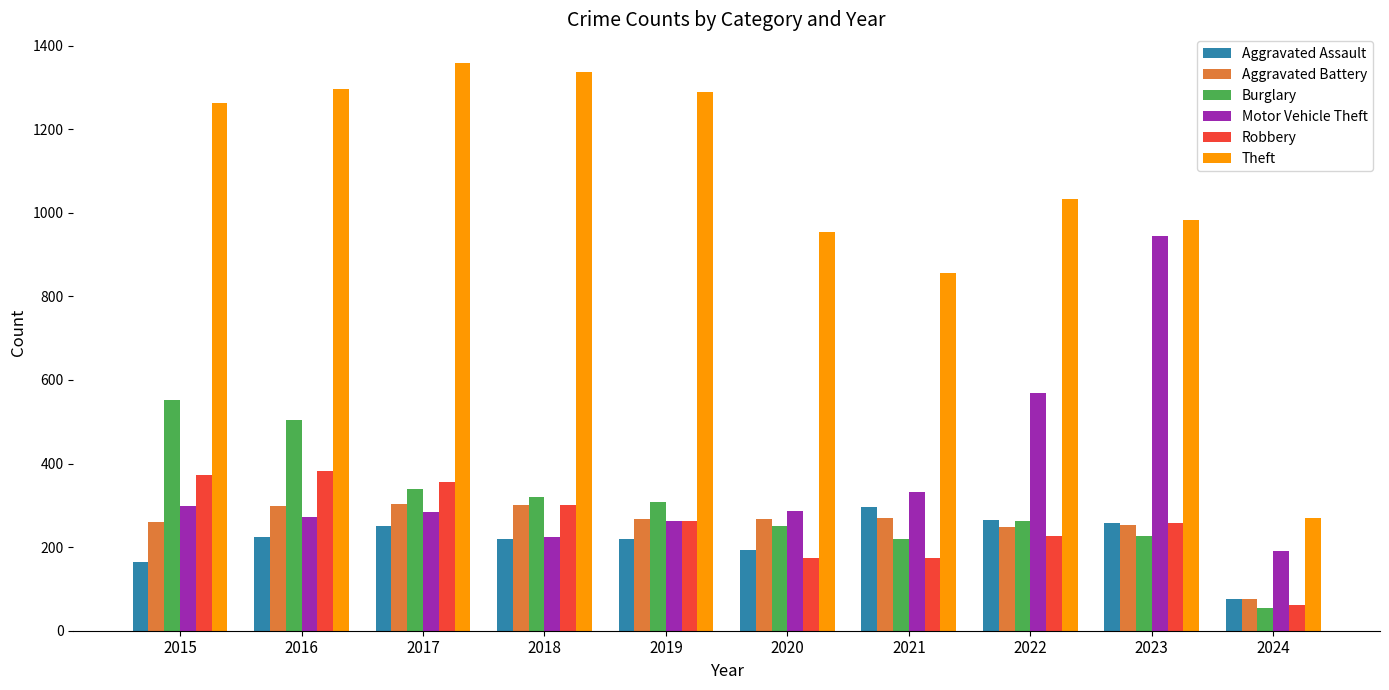

How many data points in Theft are less than 1263?

5